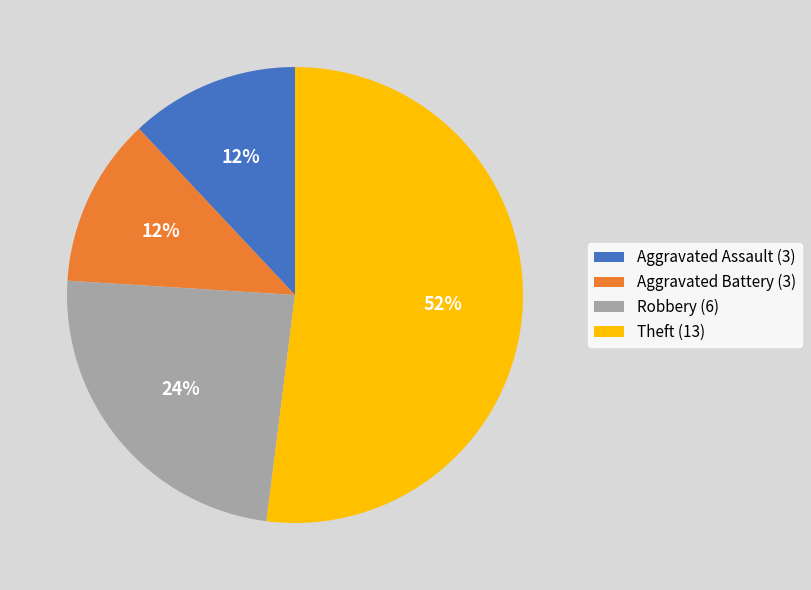

How many slices are in this pie chart?

4